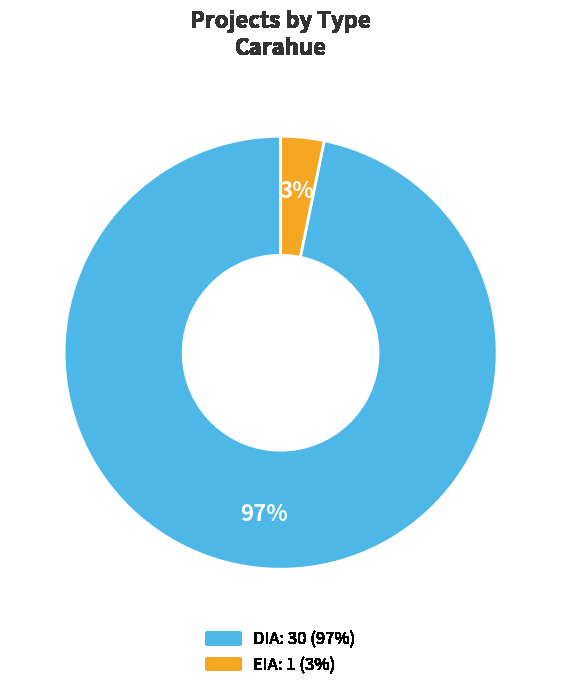

To the nearest percent, what is the difference between the DIA and EIA slice percentages?

94%